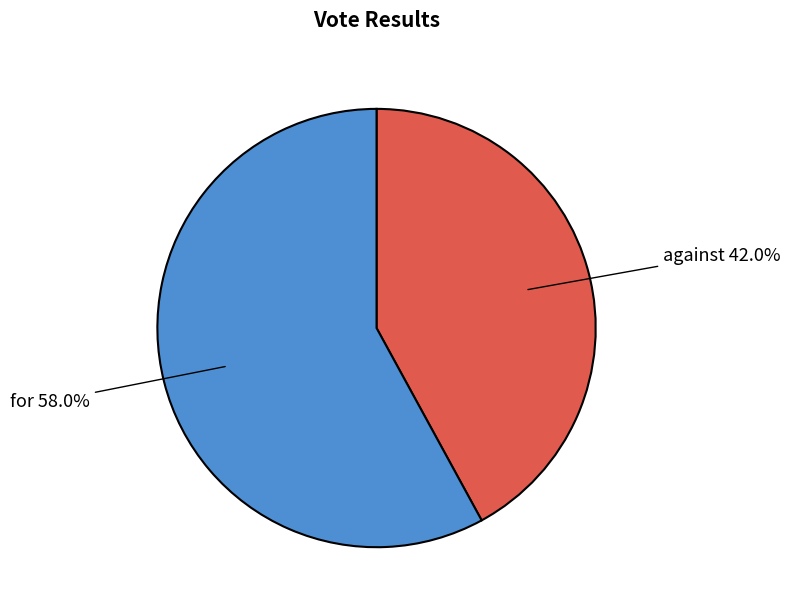

Does any single category account for the majority?

Yes